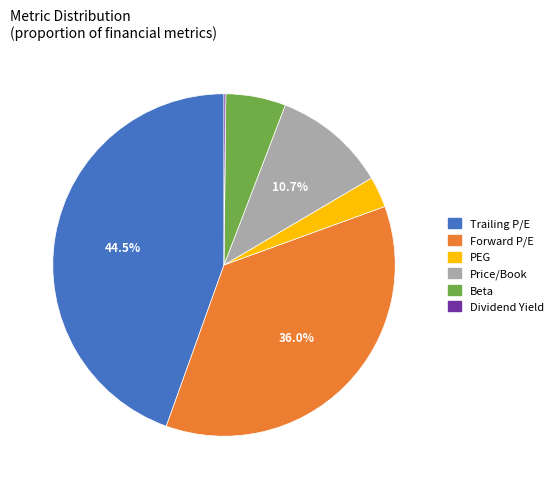

What percentage do Price/Book and Trailing P/E together represent?

55.2%